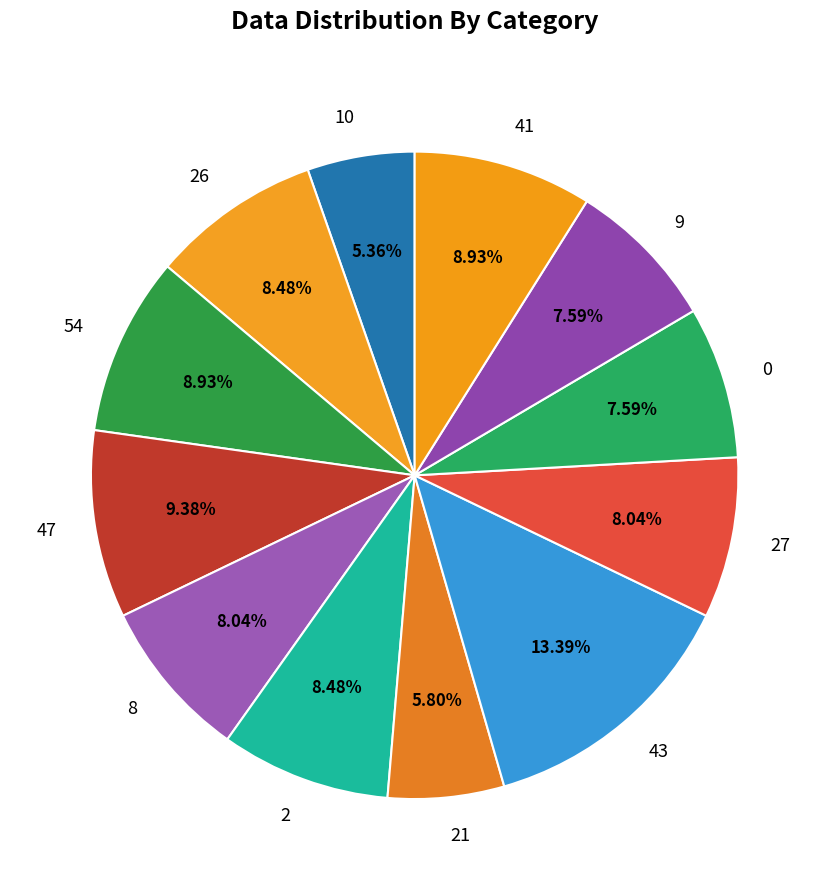

What is the ratio of the value at 27 to the value at 26?

0.9